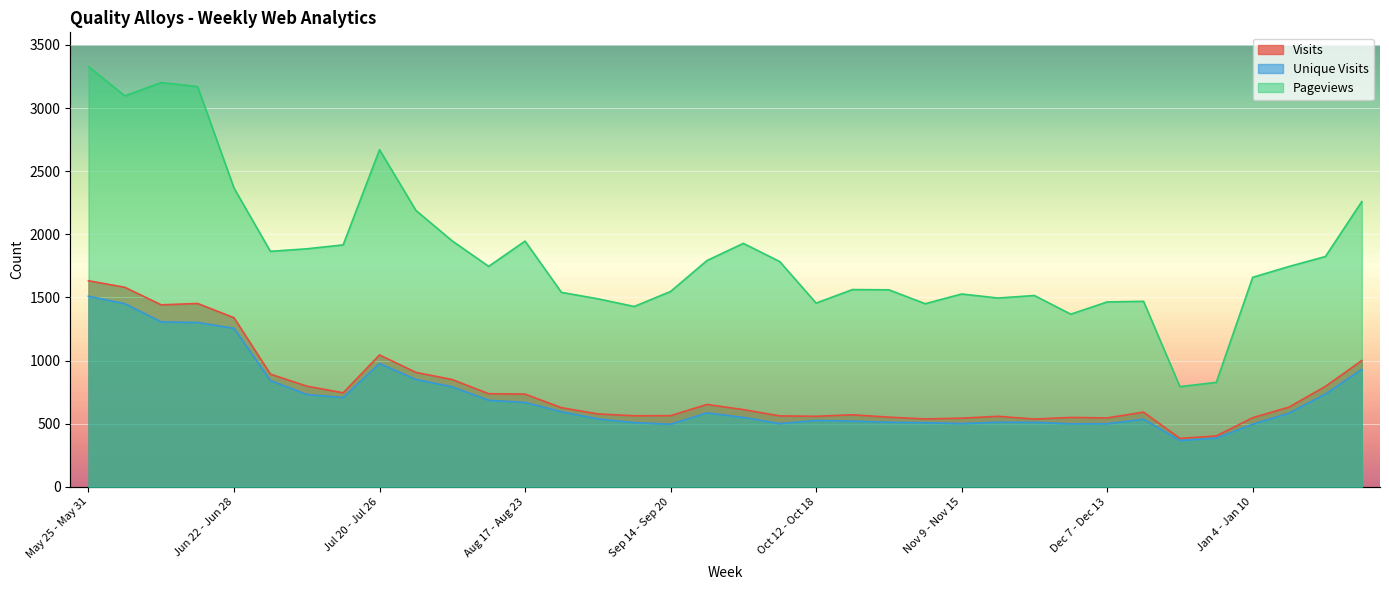

Which has a higher value, Dec 14 - Dec 20 or Aug 31 - Sep 6?

Dec 14 - Dec 20